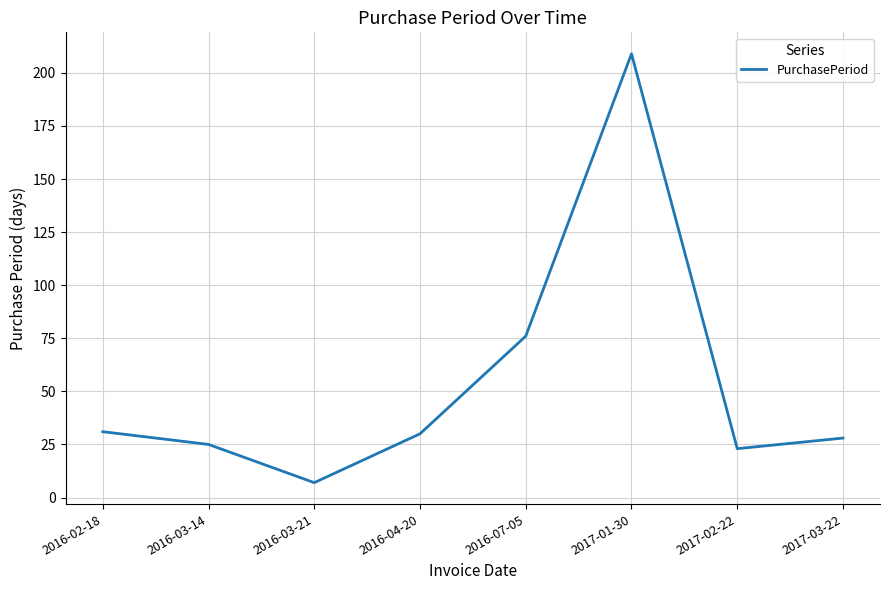

True or false: the data shows 55 at 2016-02-18.

False